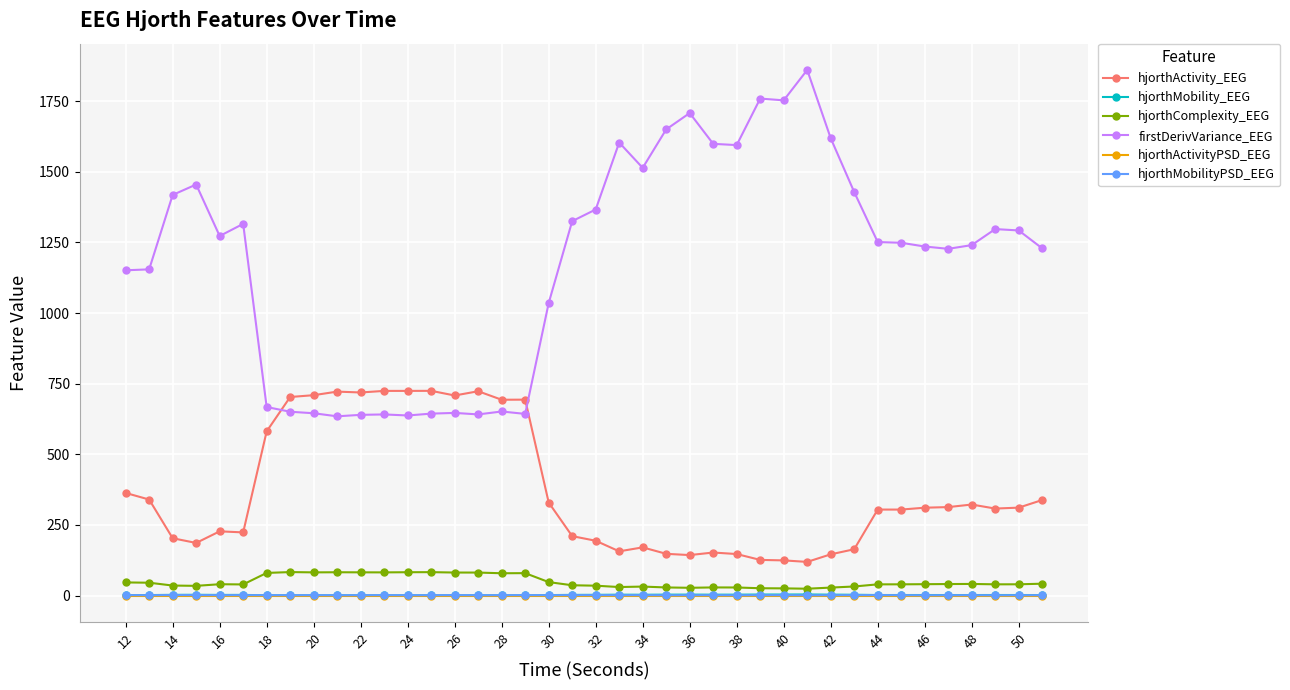

How many data points does each series have?

40